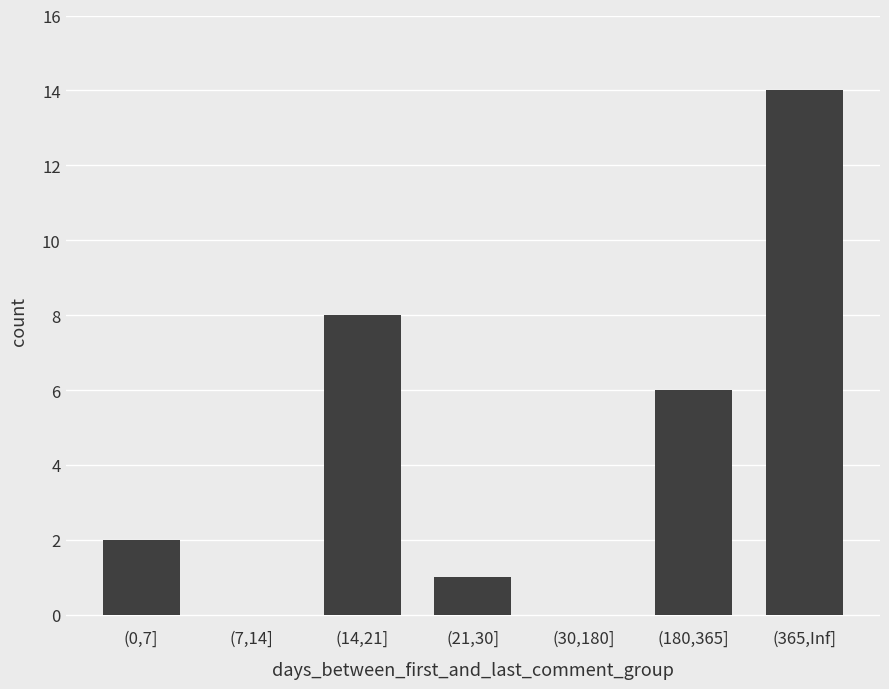

What is the change in value from (21,30] to (365,Inf]?

+13